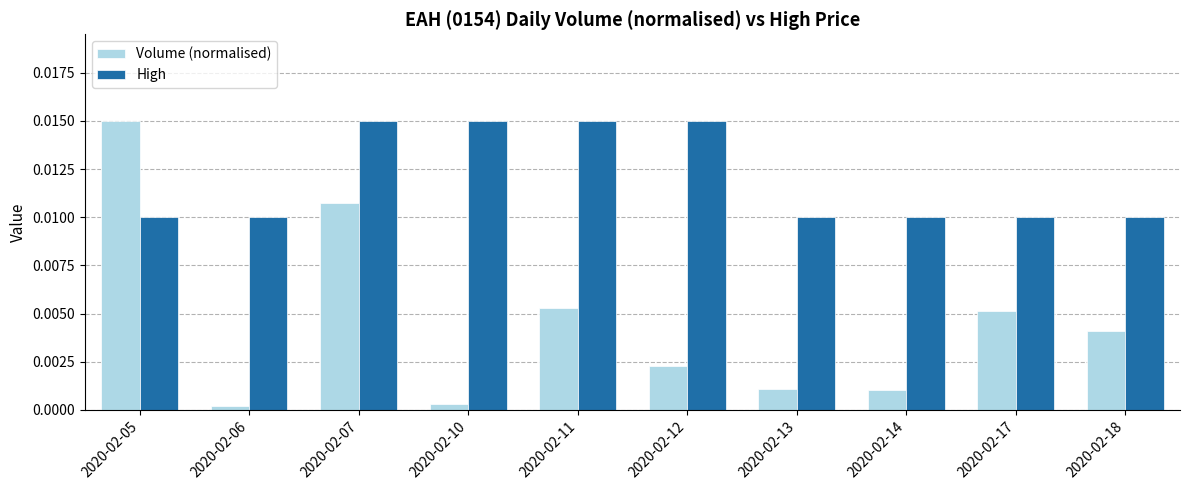

Which series has the widest spread of values?

Volume (normalised)